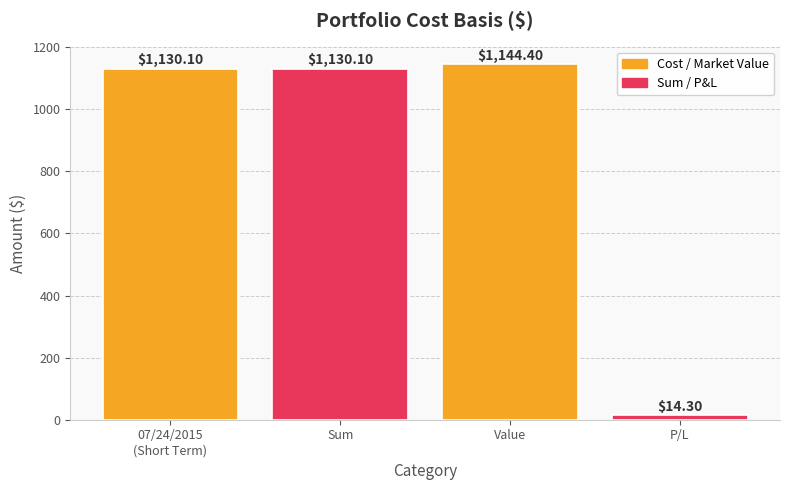

What is the greatest value displayed?

1144.4